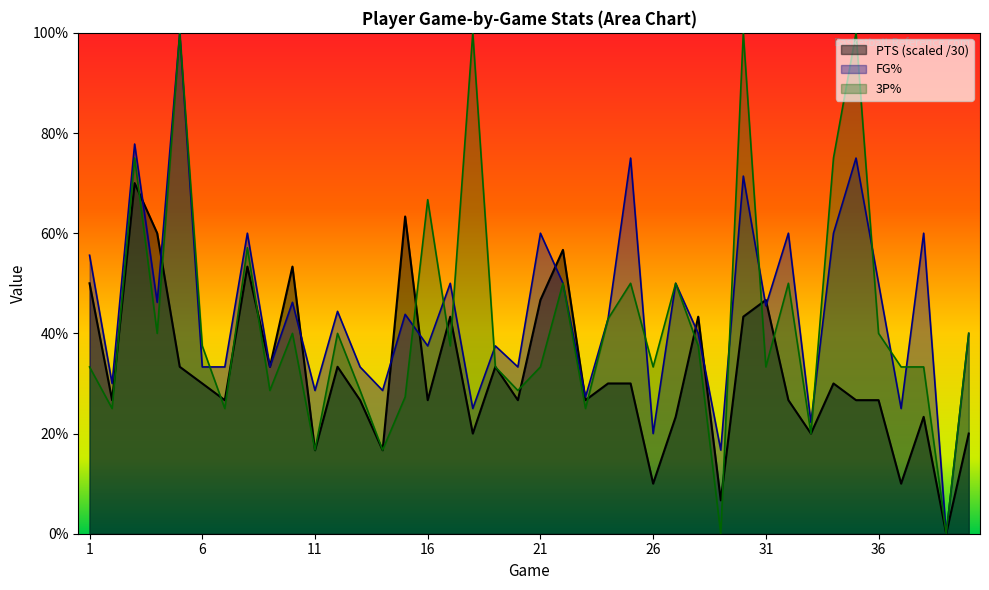

At how many categories does at least one series exceed 0?

39